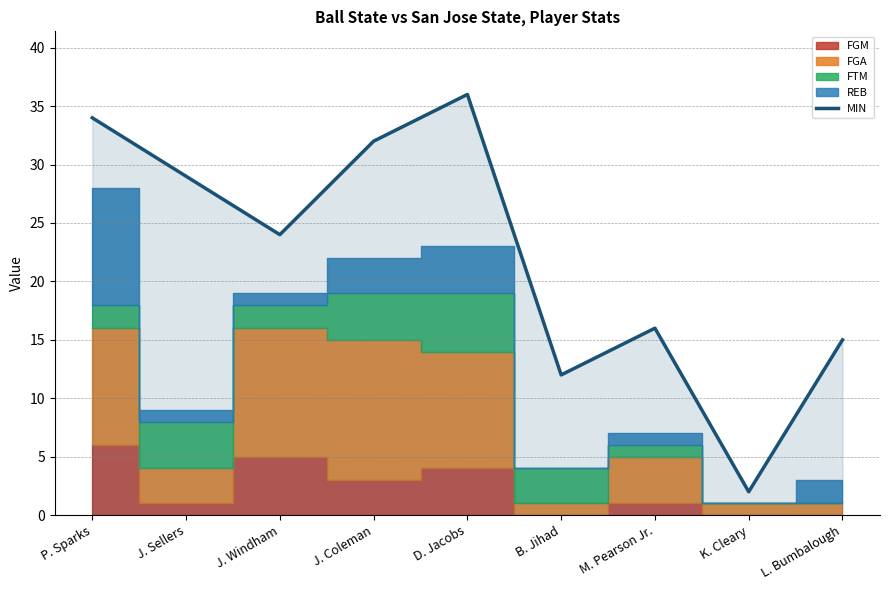

At which category does the data reach its first local peak?

D. Jacobs